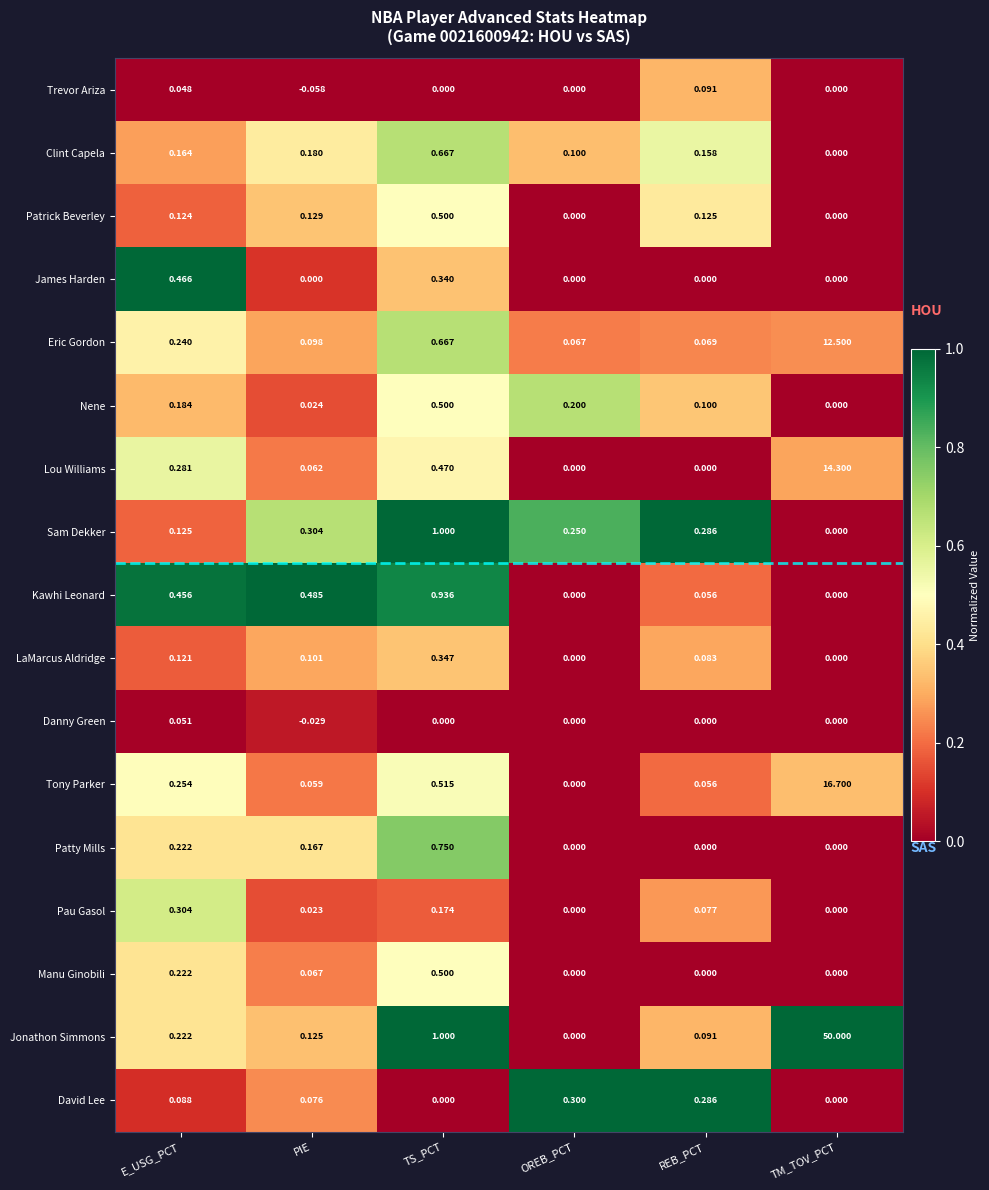

Which series has the largest total across all categories?

Jonathon Simmons